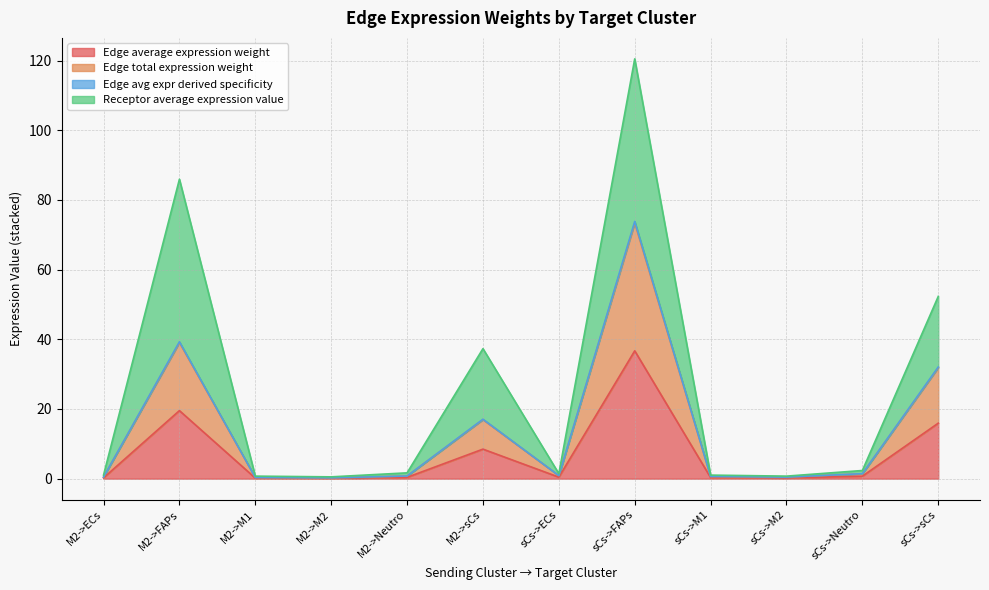

What position from the left is M2->M1?

3